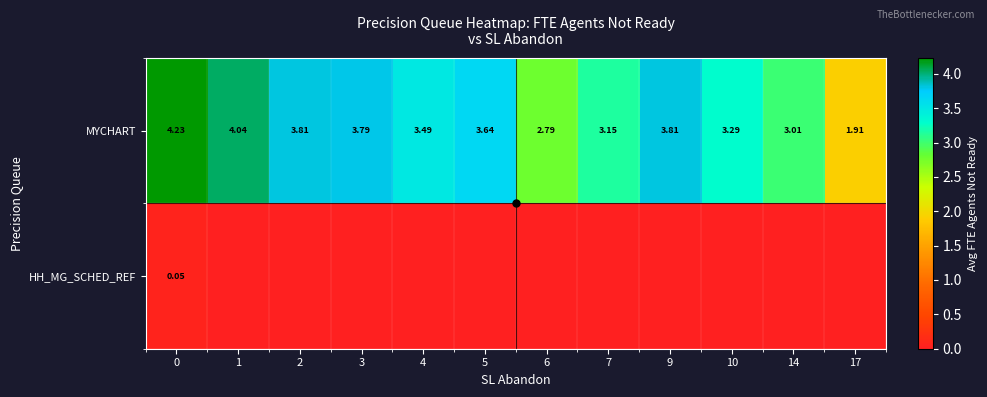

Between 6 and 9, which is larger?

9